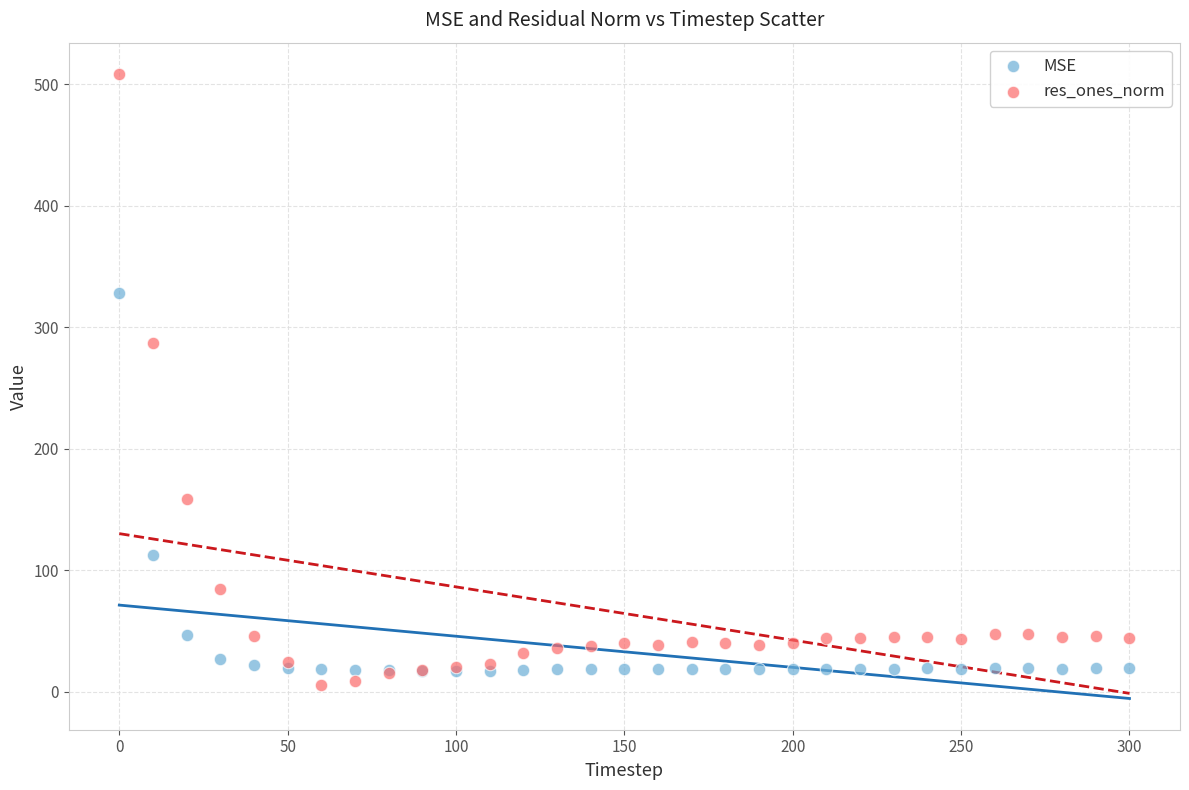

In the MSE series, what Y value is closest to 172?

112.4